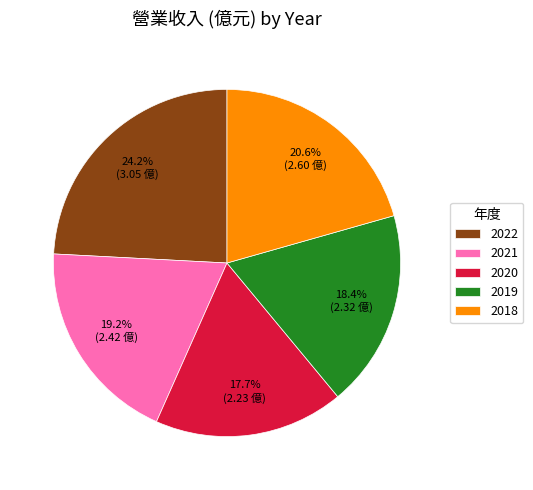

Combined, what portion of the pie is 2022 and 2019?

42.6%